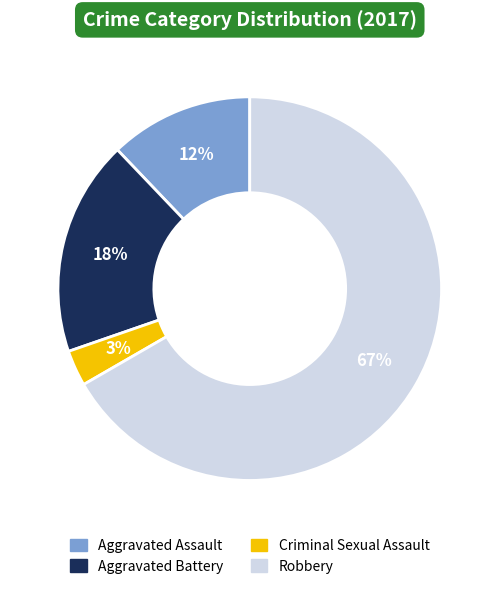

Count the number of slices in the pie.

4